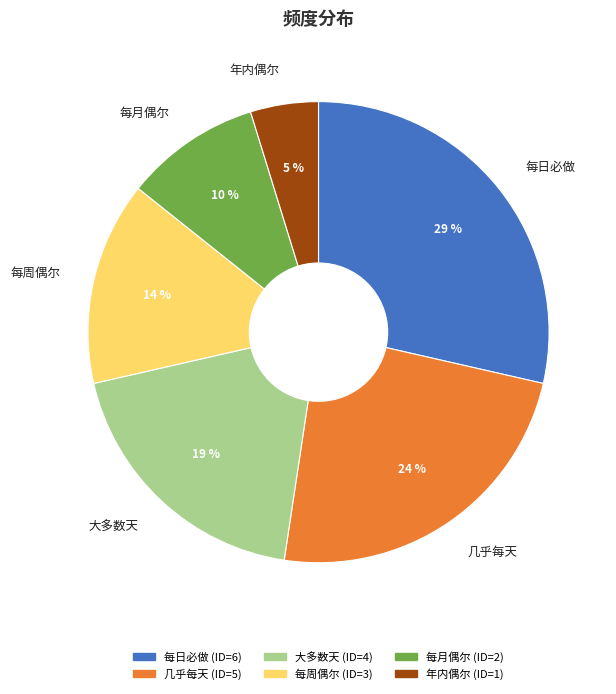

To the nearest percent, what is the combined percentage of 每周偶尔 and 年内偶尔?

19%